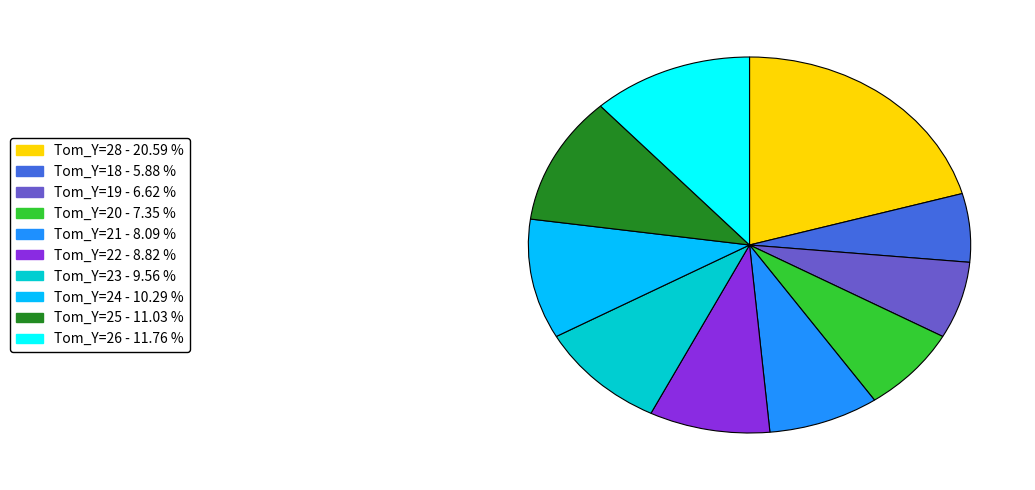

Rank the categories by value from highest to lowest.

Tom_Y=28 - 20.59 %, Tom_Y=26 - 11.76 %, Tom_Y=25 - 11.03 %, Tom_Y=24 - 10.29 %, Tom_Y=23 - 9.56 %, Tom_Y=22 - 8.82 %, Tom_Y=21 - 8.09 %, Tom_Y=20 - 7.35 %, Tom_Y=19 - 6.62 %, Tom_Y=18 - 5.88 %